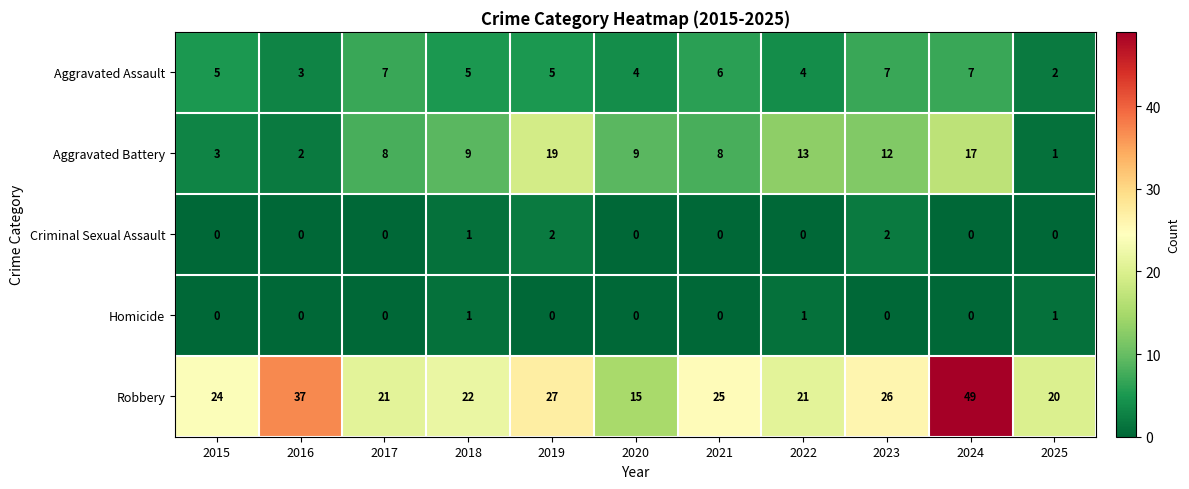

Count the Criminal Sexual Assault values in the range 0 to 1.

9